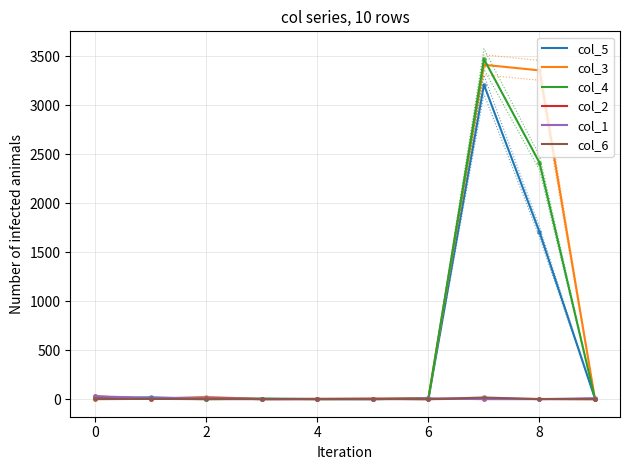

The value of col_3 at 8 is 5380. True or false?

False